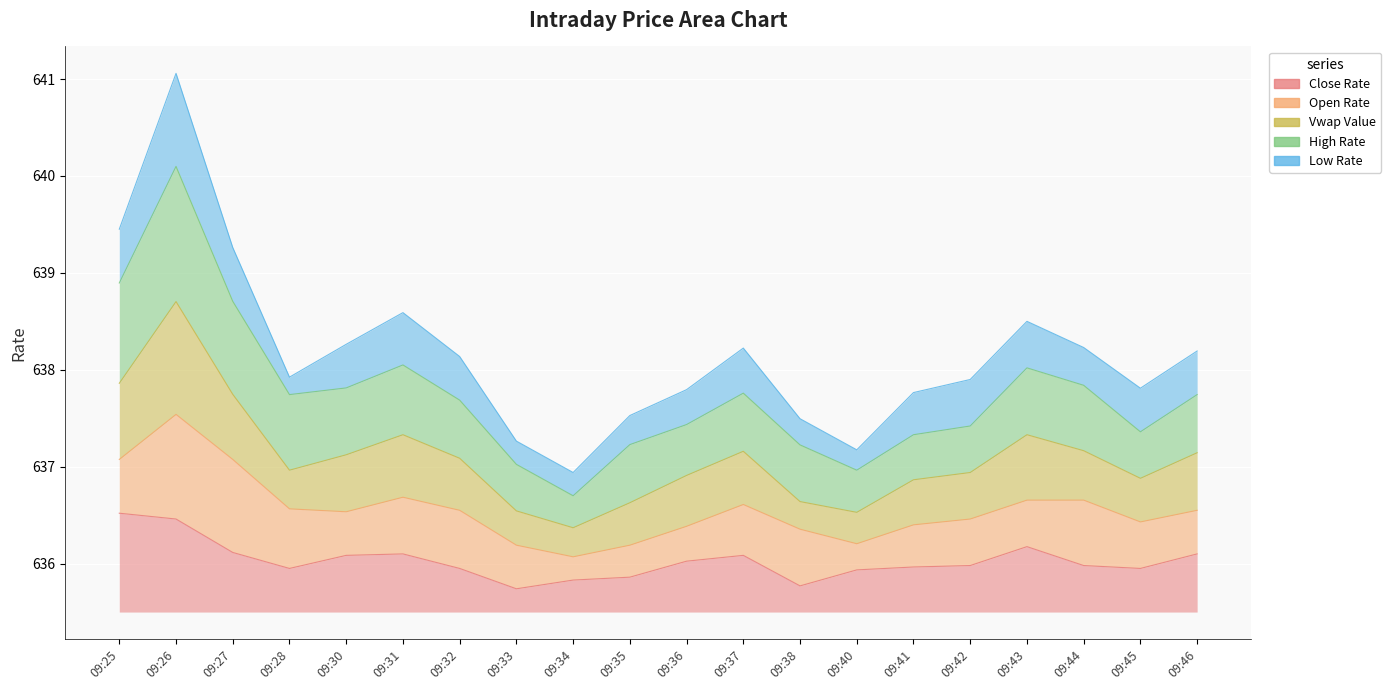

True or false: Low Rate has a value of 295.6 at 09:34.

False